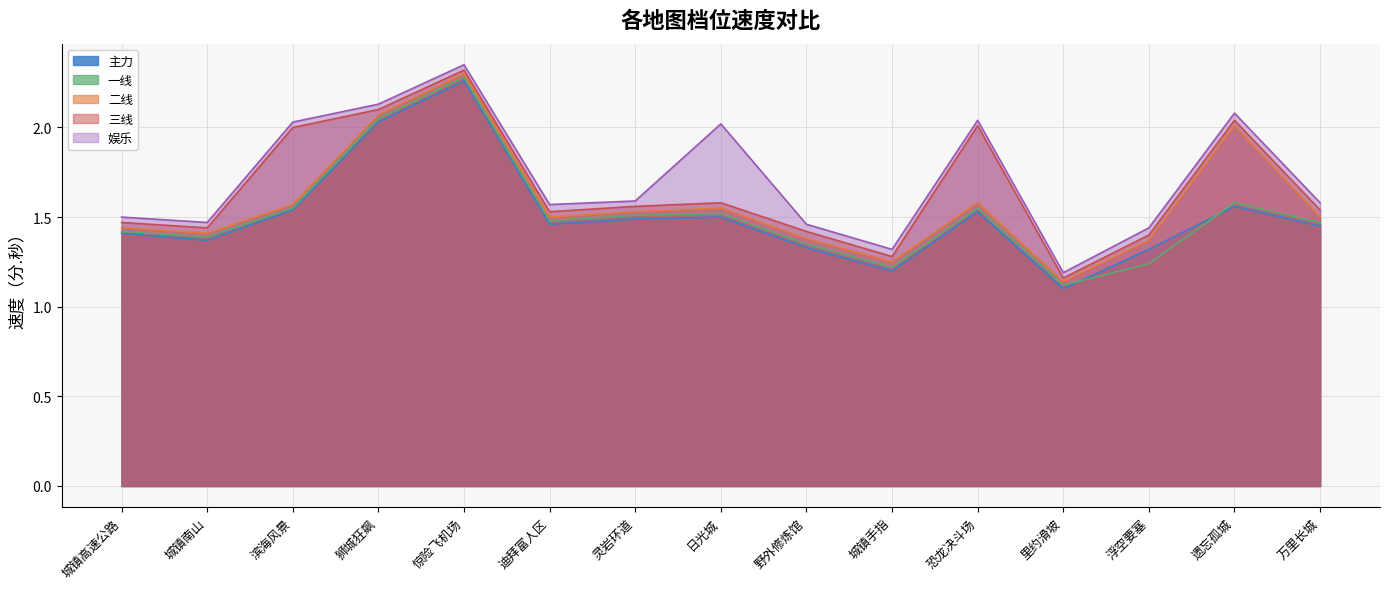

The 三线 series shows 0.8 at 里约滑坡. True or false?

False